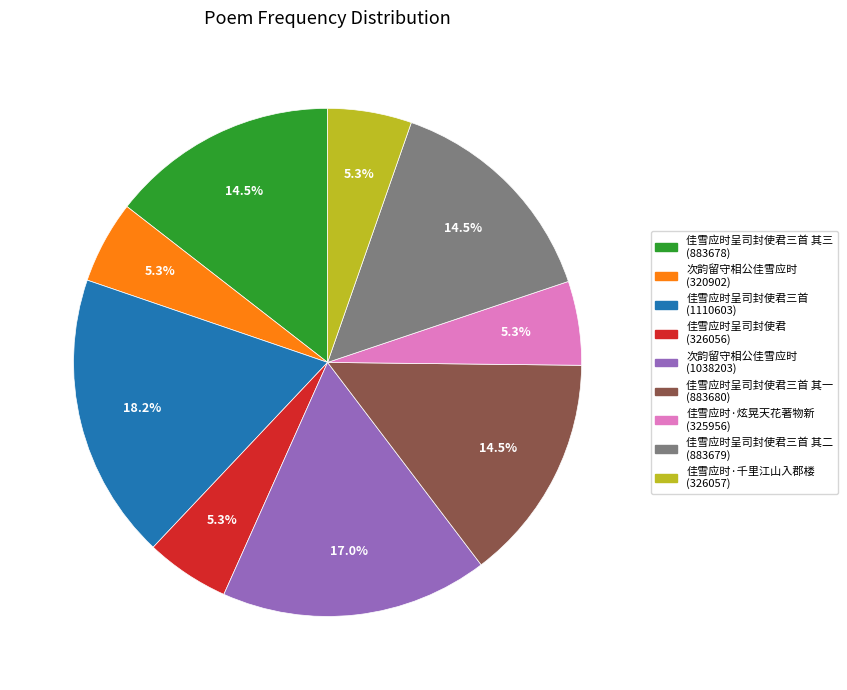

Does any single category account for the majority?

No